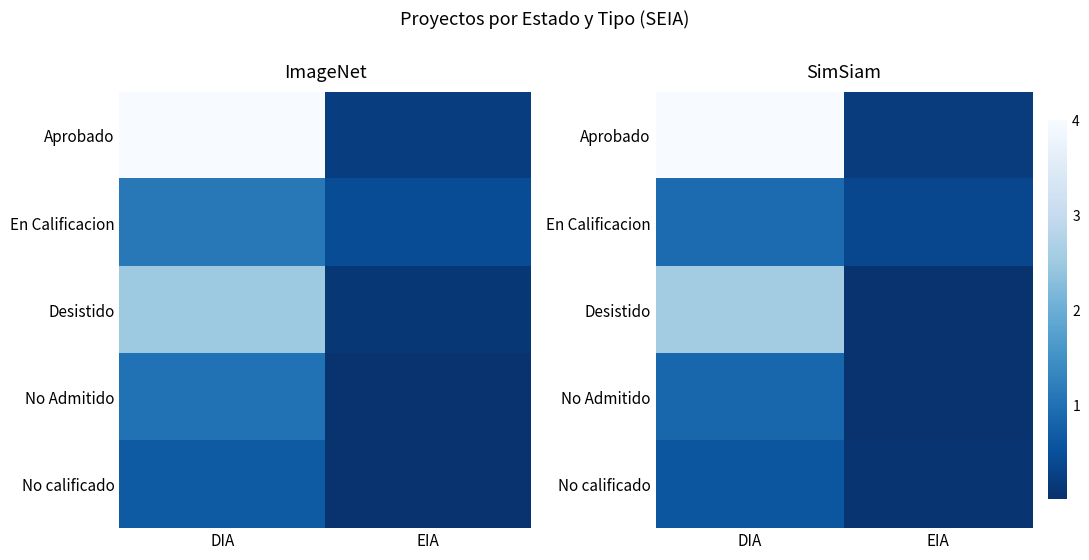

What is the smallest value displayed?

0.1